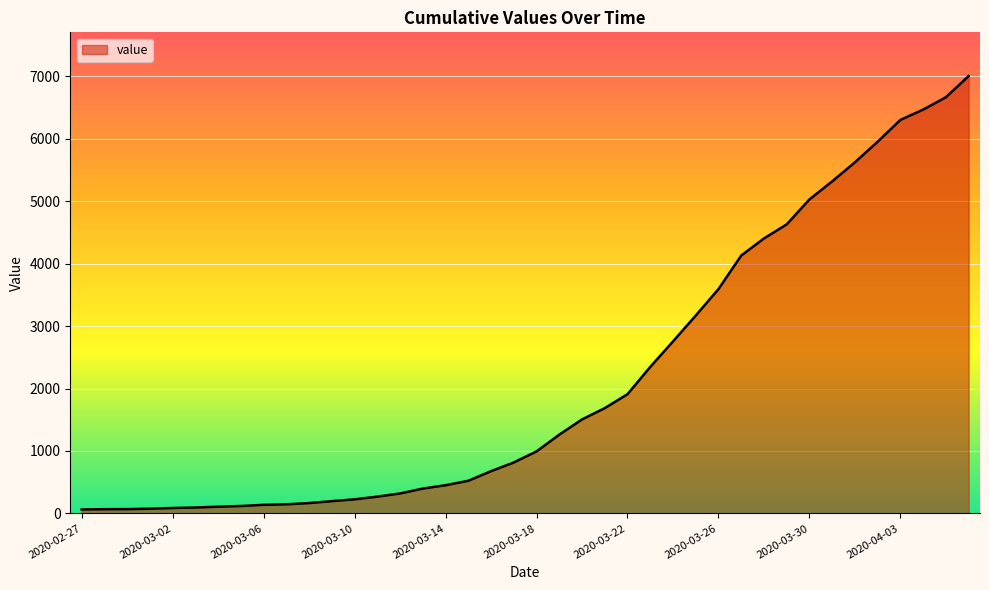

What is the difference between the maximum and minimum values?

6939